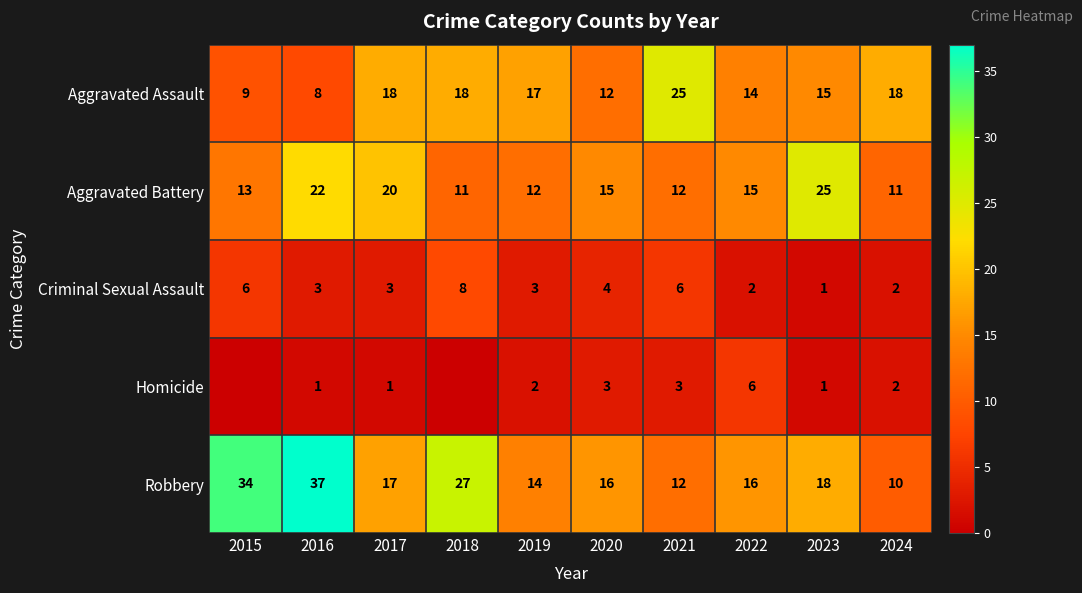

At 2019, list the series in order from largest to smallest.

Aggravated Assault, Robbery, Aggravated Battery, Criminal Sexual Assault, Homicide